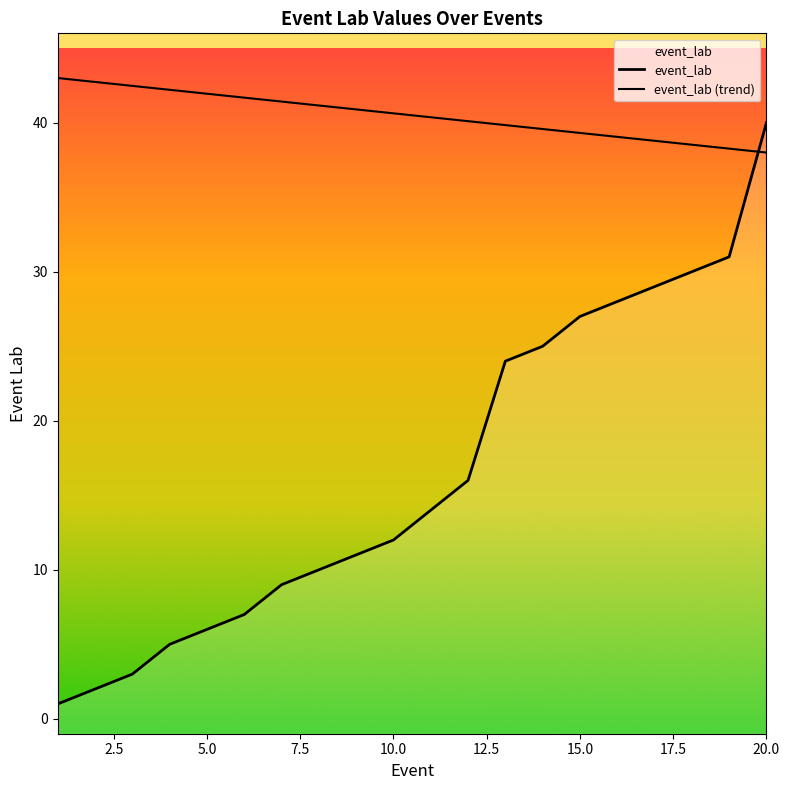

What is the sum of all event_lab (trend) values?

810.0